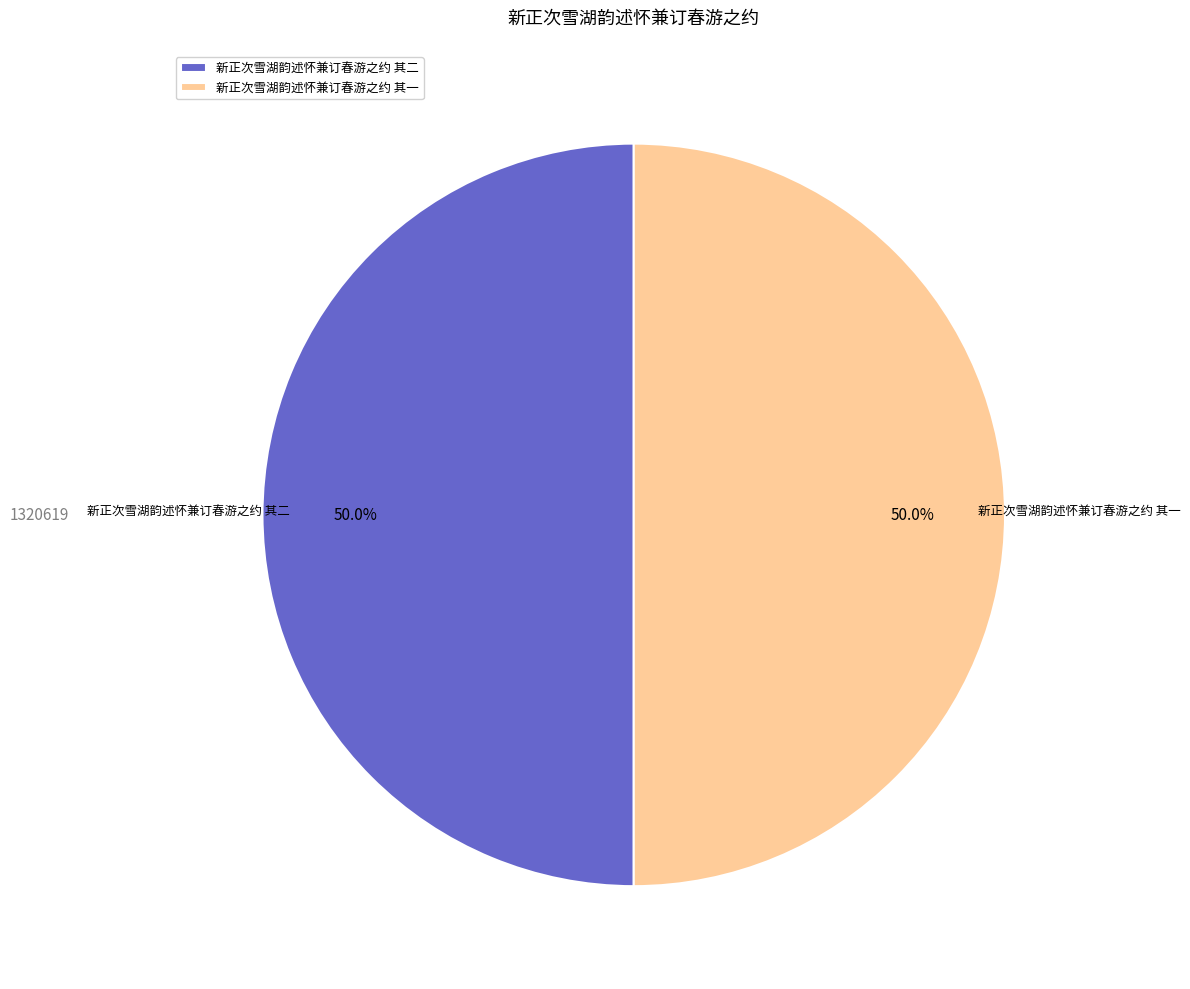

Is it true that 新正次雪湖韵述怀兼订春游之约 其一 is 55% of the pie?

False